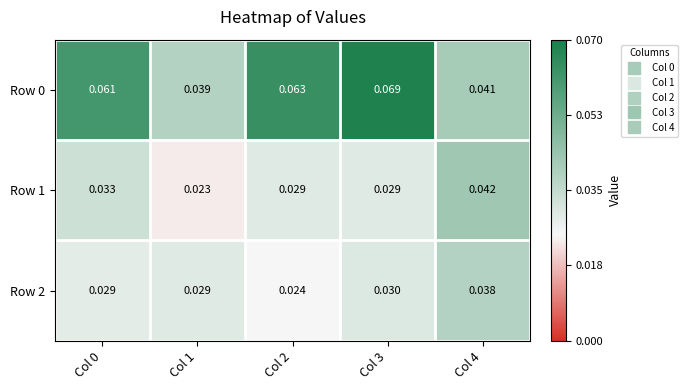

At which category is the sum across all series the highest?

Col 3